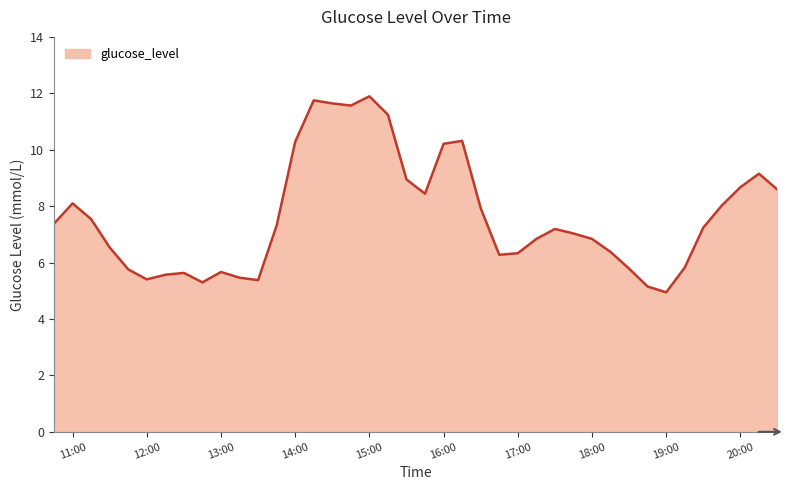

What is the difference between the maximum and minimum values?

6.9